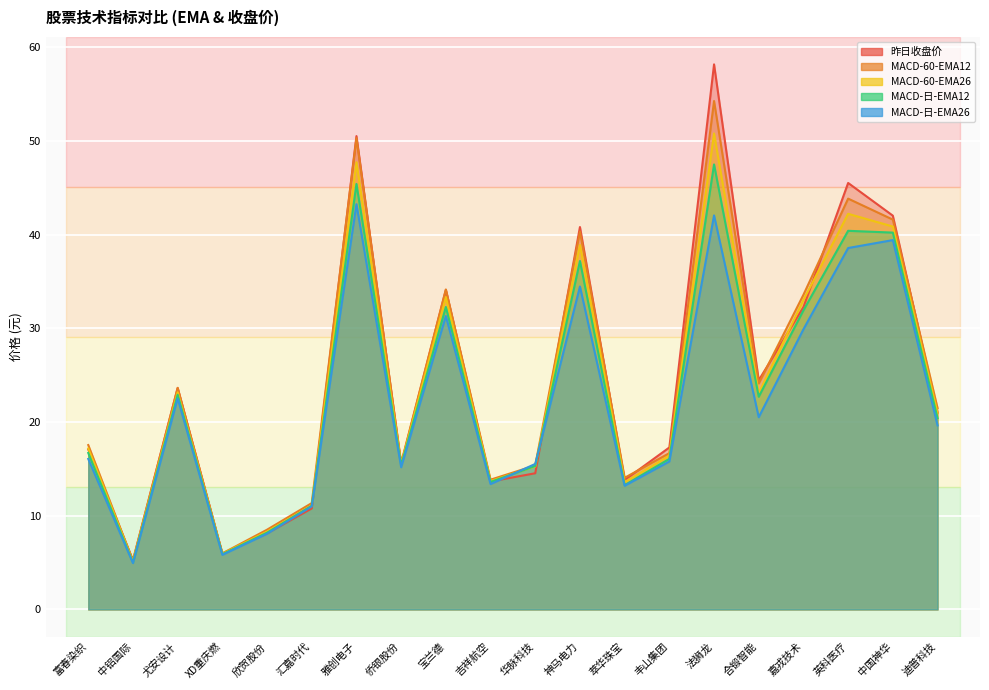

Reading right to left, list all the values displayed in this chart.

昨日收盘价: 迪普科技=21.0	中国神华=42.0	英科医疗=45.5	嘉戎技术=32.3	合锻智能=24.4	法狮龙=58.1	丰山集团=17.3	萃华珠宝=13.8	神马电力=40.8	华脉科技=14.5	吉祥航空=13.7	宝兰德=34.1	侨银股份=15.5	雅创电子=50.5	汇嘉时代=10.8	欣贺股份=8.1	XD重庆燃=6.0	尤安设计=23.6	中铝国际=5.3	富春染织=17.1
MACD-60-EMA12: 迪普科技=21.5	中国神华=41.6	英科医疗=43.8	嘉戎技术=33.6	合锻智能=24.1	法狮龙=54.2	丰山集团=16.7	萃华珠宝=14.0	神马电力=40.3	华脉科技=15.4	吉祥航空=13.8	宝兰德=34.1	侨银股份=15.6	雅创电子=50.3	汇嘉时代=11.3	欣贺股份=8.5	XD重庆燃=6.0	尤安设计=23.6	中铝国际=5.2	富春染织=17.5
MACD-60-EMA26: 迪普科技=21.0	中国神华=40.9	英科医疗=42.2	嘉戎技术=33.0	合锻智能=23.1	法狮龙=50.8	丰山集团=16.4	萃华珠宝=13.6	神马电力=38.9	华脉科技=15.3	吉祥航空=13.7	宝兰德=33.3	侨银股份=15.5	雅创电子=47.7	汇嘉时代=11.1	欣贺股份=8.3	XD重庆燃=5.9	尤安设计=23.2	中铝国际=5.1	富春染织=17.2
MACD-日-EMA12: 迪普科技=20.4	中国神华=40.2	英科医疗=40.4	嘉戎技术=31.9	合锻智能=22.7	法狮龙=47.5	丰山集团=16.1	萃华珠宝=13.3	神马电力=37.2	华脉科技=15.3	吉祥航空=13.6	宝兰德=32.3	侨银股份=15.4	雅创电子=45.4	汇嘉时代=11.1	欣贺股份=8.2	XD重庆燃=5.9	尤安设计=22.9	中铝国际=5.0	富春染织=16.7
MACD-日-EMA26: 迪普科技=19.6	中国神华=39.4	英科医疗=38.6	嘉戎技术=29.9	合锻智能=20.5	法狮龙=42.0	丰山集团=15.8	萃华珠宝=13.2	神马电力=34.5	华脉科技=15.5	吉祥航空=13.4	宝兰德=31.3	侨银股份=15.2	雅创电子=43.2	汇嘉时代=11.0	欣贺股份=8.1	XD重庆燃=5.8	尤安设计=22.5	中铝国际=4.9	富春染织=16.1